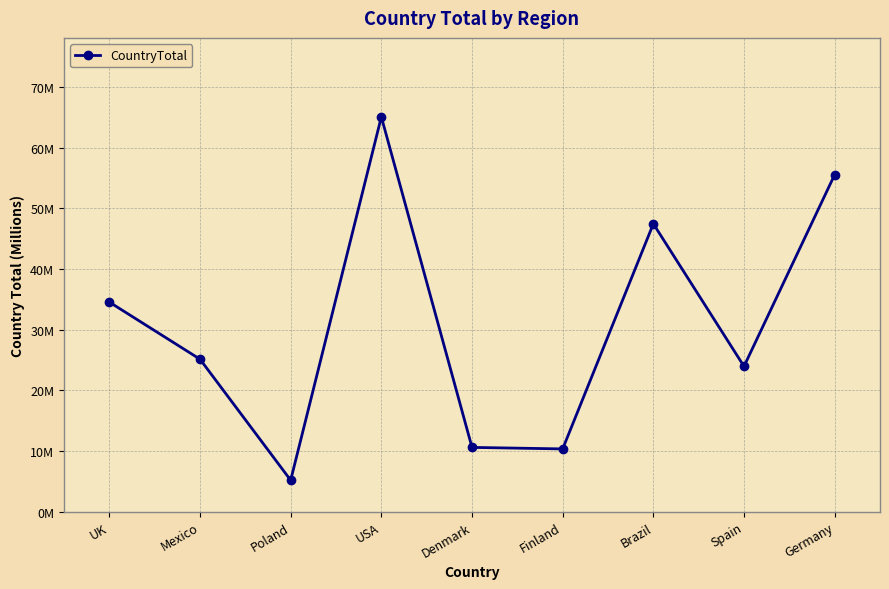

Does the chart have visible grid lines?

Yes